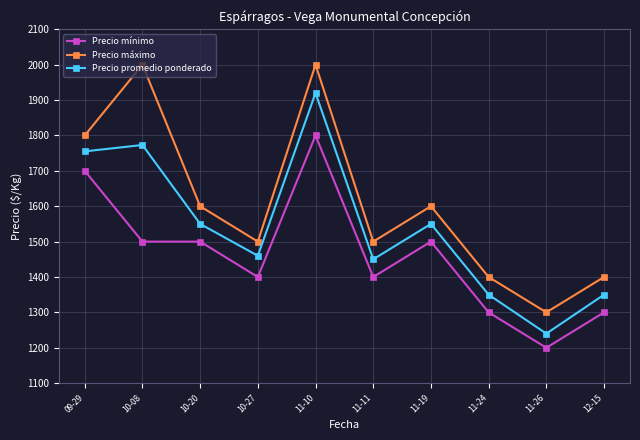

The Precio máximo series shows 3553 at 10-08. True or false?

False